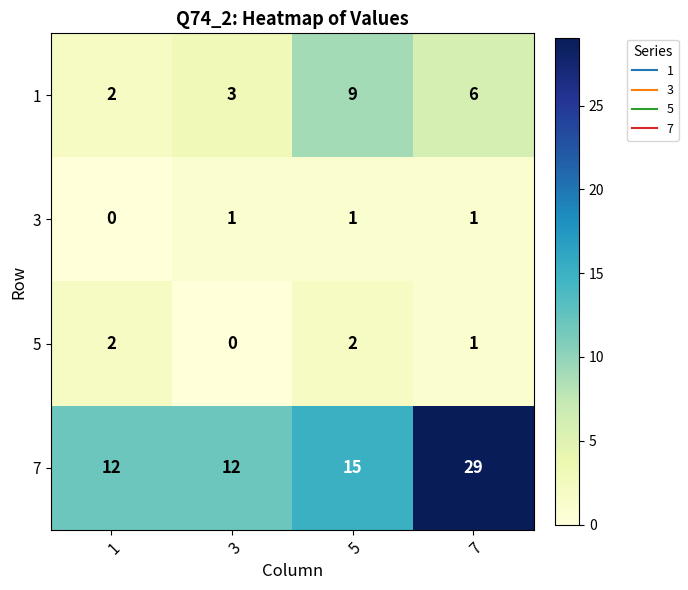

Reading left to right, what are all the values shown in this chart?

1: 1=2	3=3	5=9	7=6
3: 1=0	3=1	5=1	7=1
5: 1=2	3=0	5=2	7=1
7: 1=12	3=12	5=15	7=29